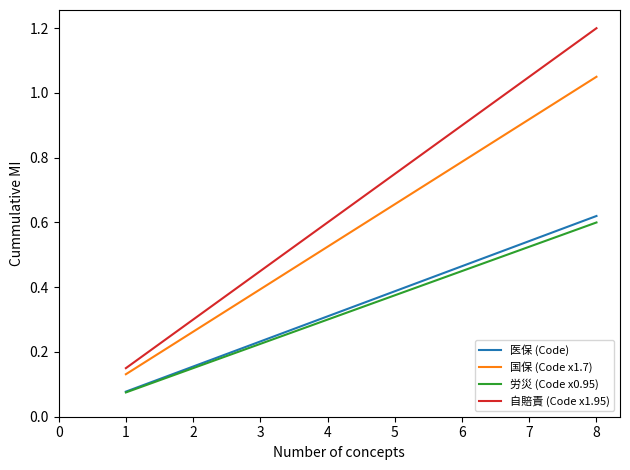

Does the chart have visible grid lines?

No